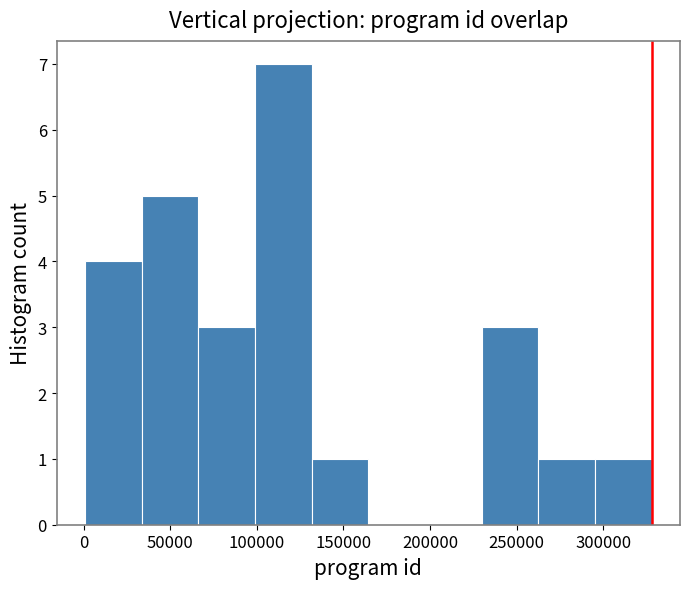

Over which range of the x-axis is the bar tallest?

100000 to 130000